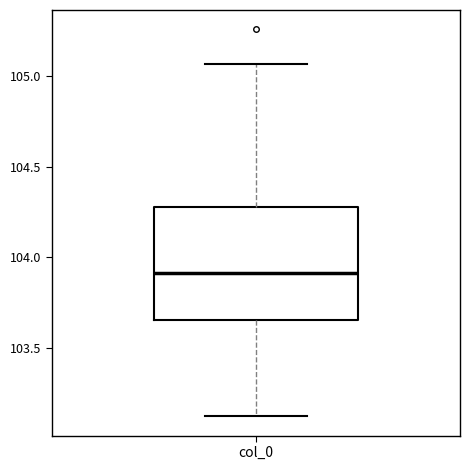

Transcribe this box plot: give where the median line is, the range the box spans, and where the two whiskers end, as read against the y-axis. The values are not printed on the chart, so give them approximately, as read against the axis.

median 103.90, box 103.65 to 104.30, whiskers 103.10 to 105.05